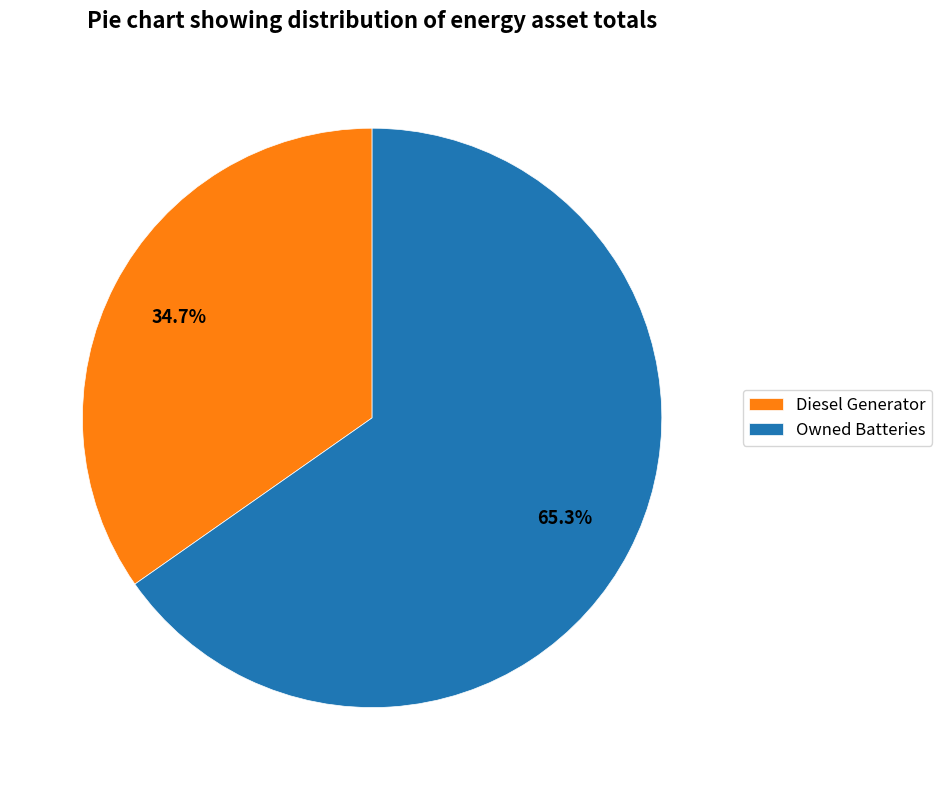

Approximately how many times larger is the value at Owned Batteries compared to Diesel Generator?

1.9